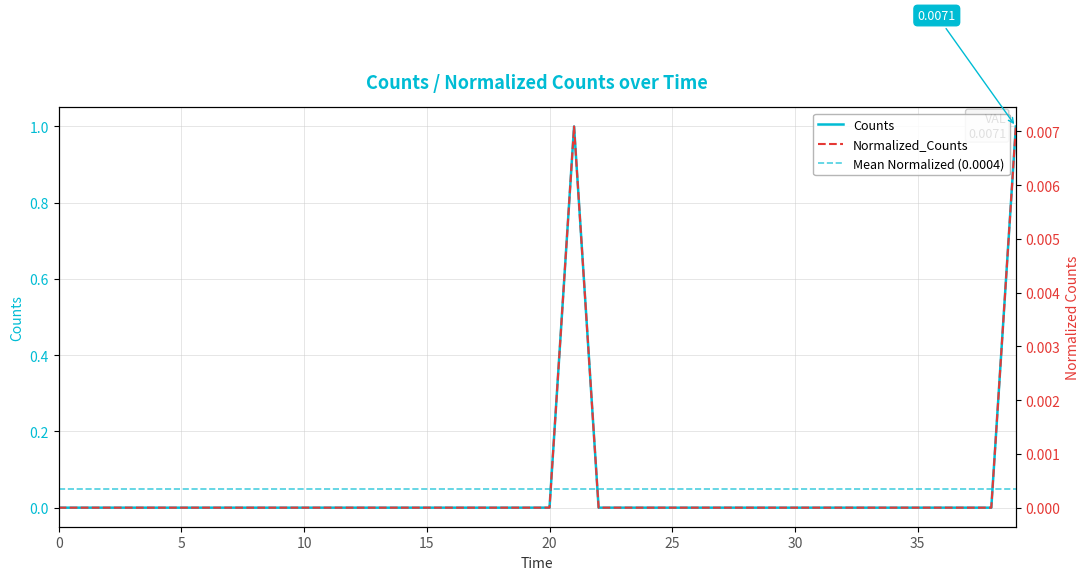

What is the label of the 20th point from the right?

20